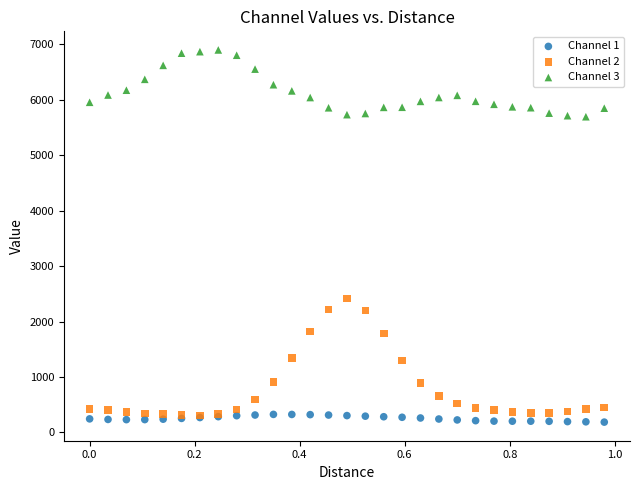

What are all the series names shown in the legend?

Channel 1, Channel 2, Channel 3